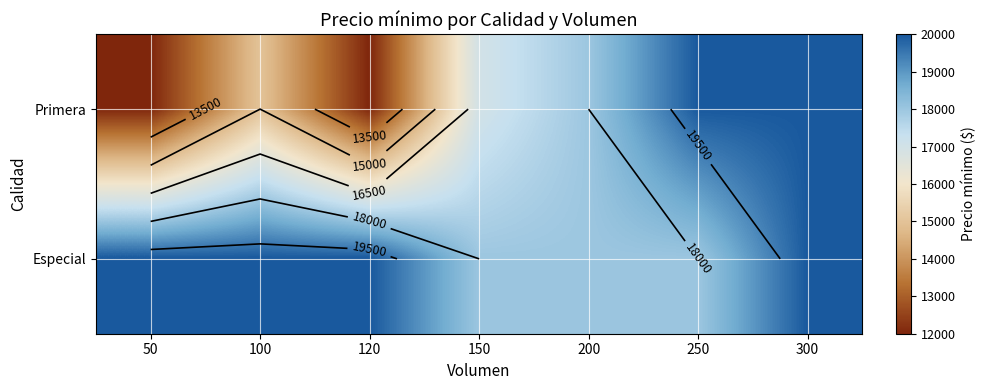

What is the maximum value for Primera?

20000